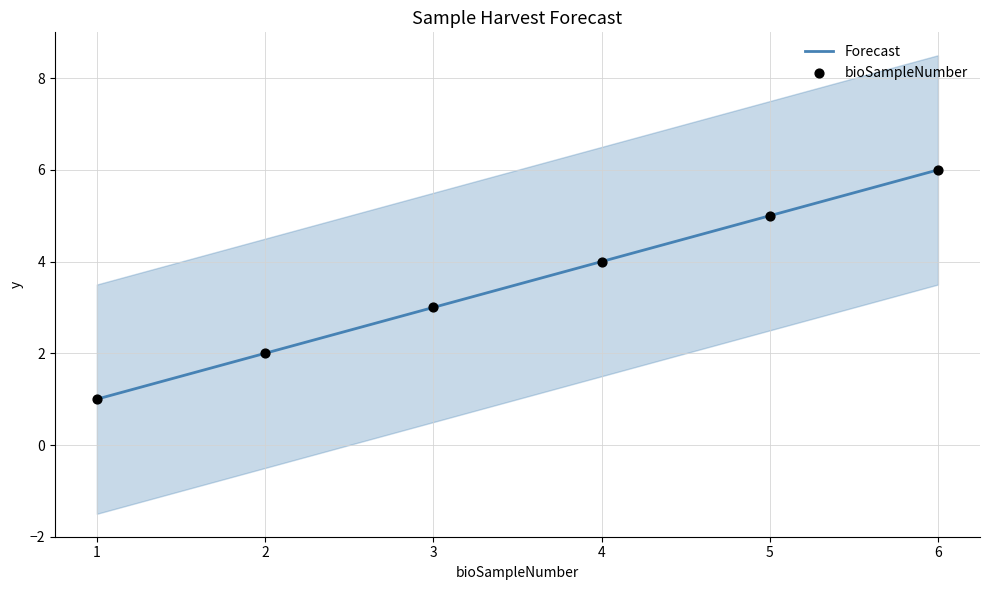

Is the value of bioSampleNumber at 3 greater than the value of Forecast at 1?

Yes